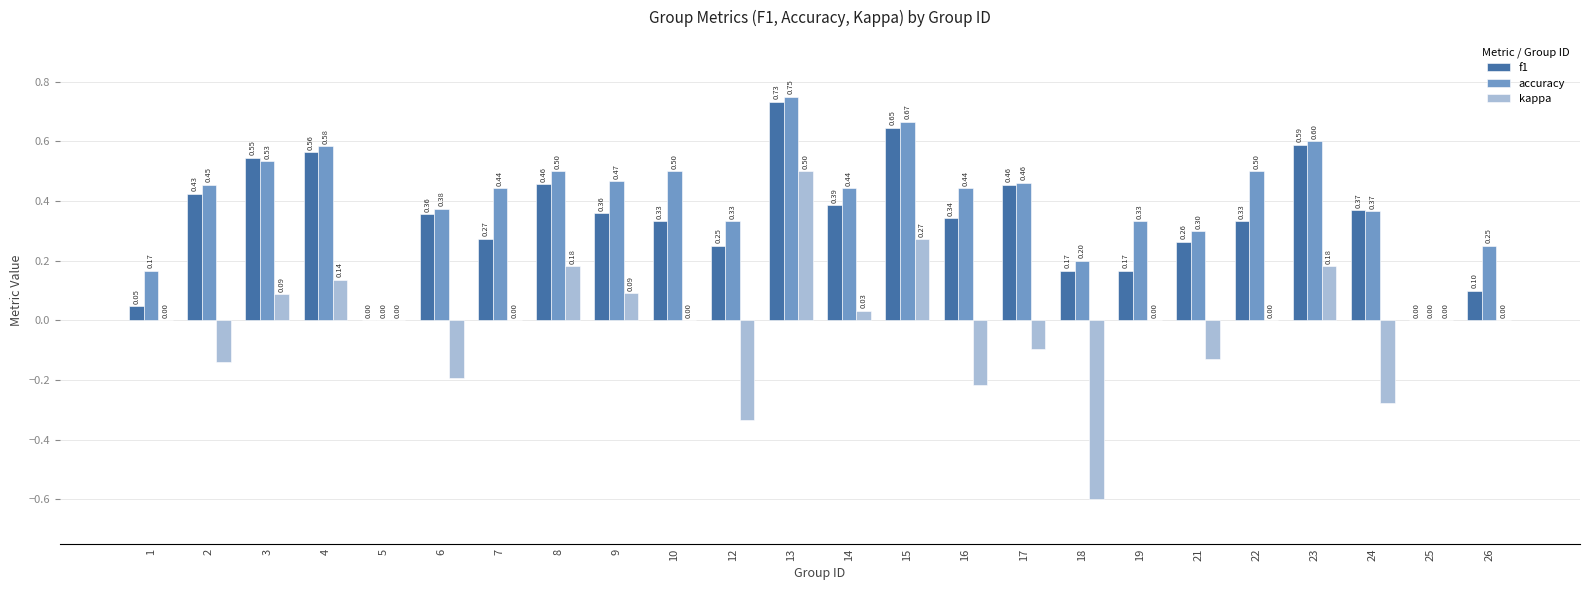

What is the total value across all series at 3?

1.2